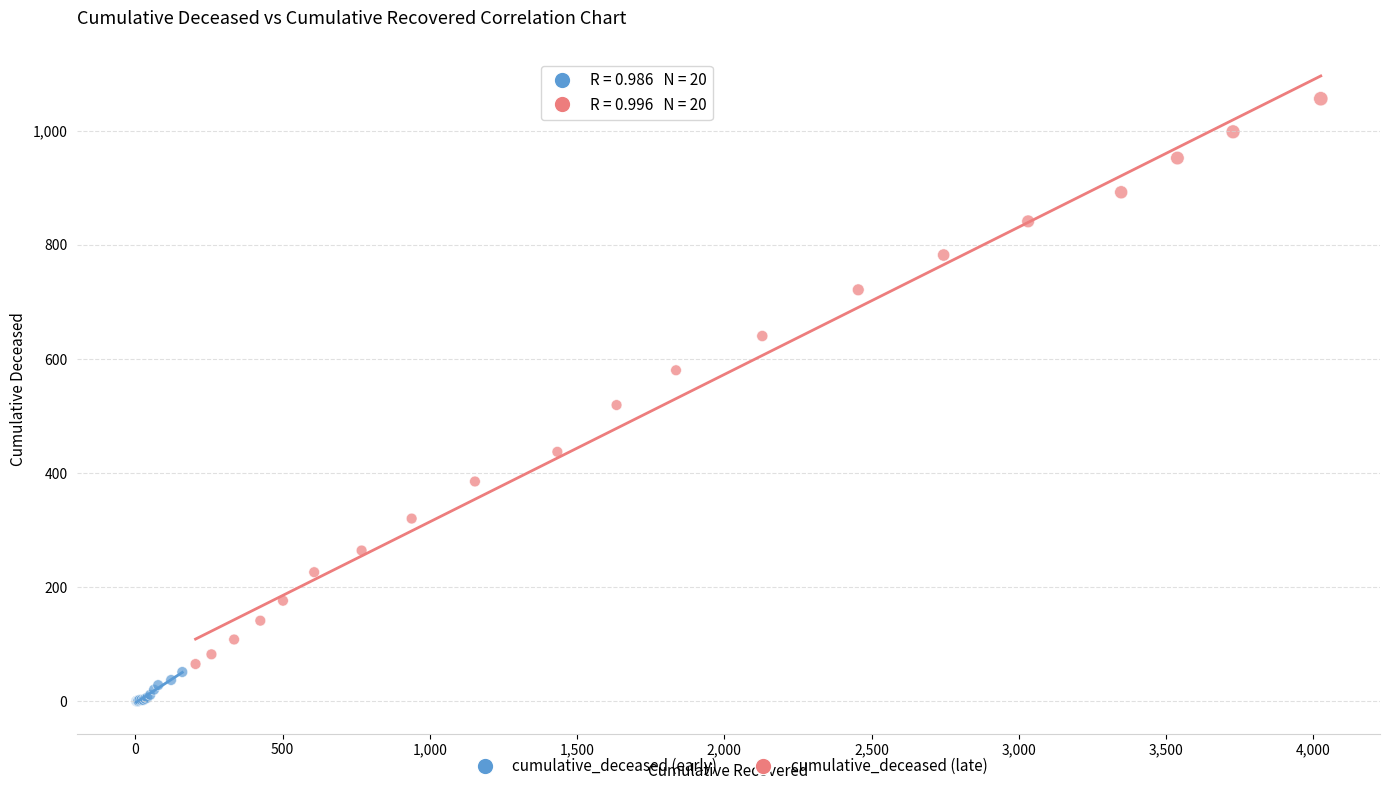

Which series has the largest Y range (max minus min)?

cumulative_deceased (late)